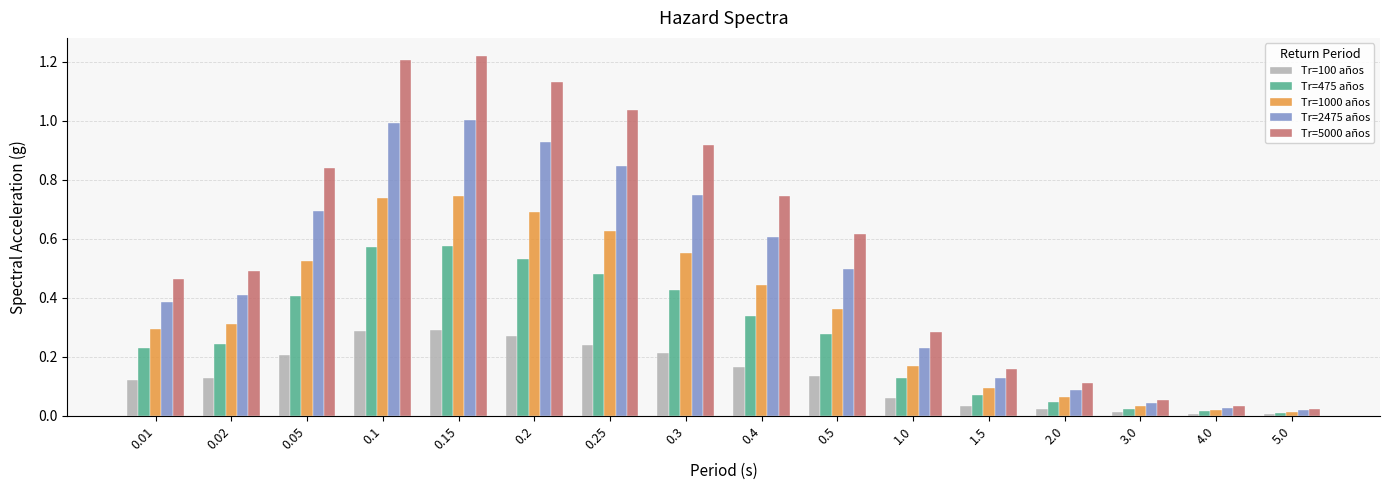

Does the chart contain any negative values?

No